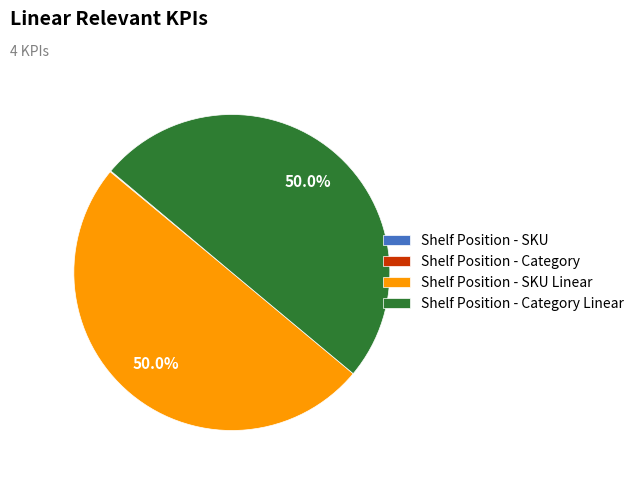

Count the number of slices in the pie.

4